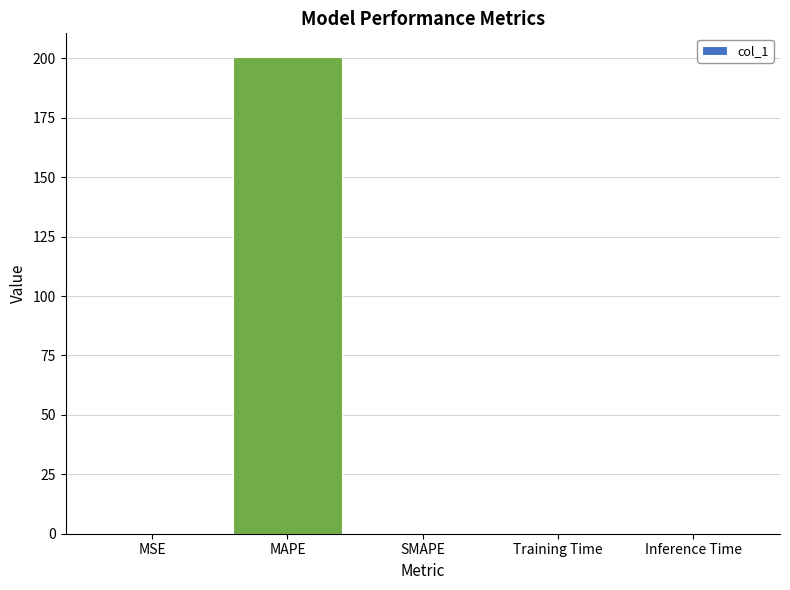

What is the sum of all values?

200.5